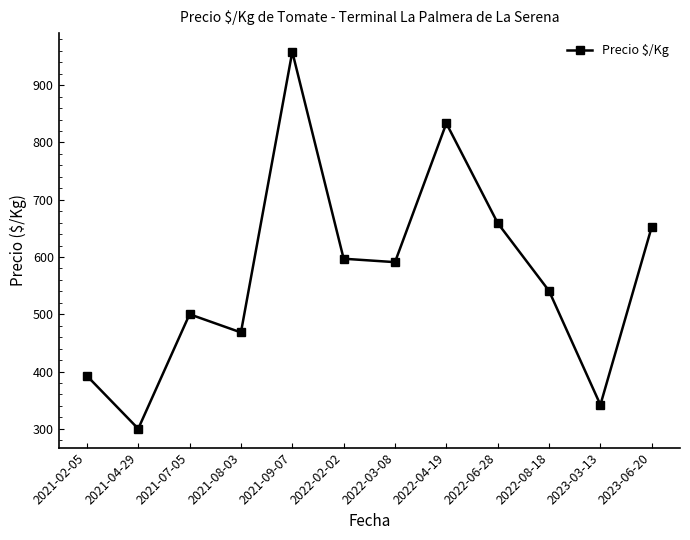

The chart shows a value of 659.2 at 2022-06-28. True or false?

True